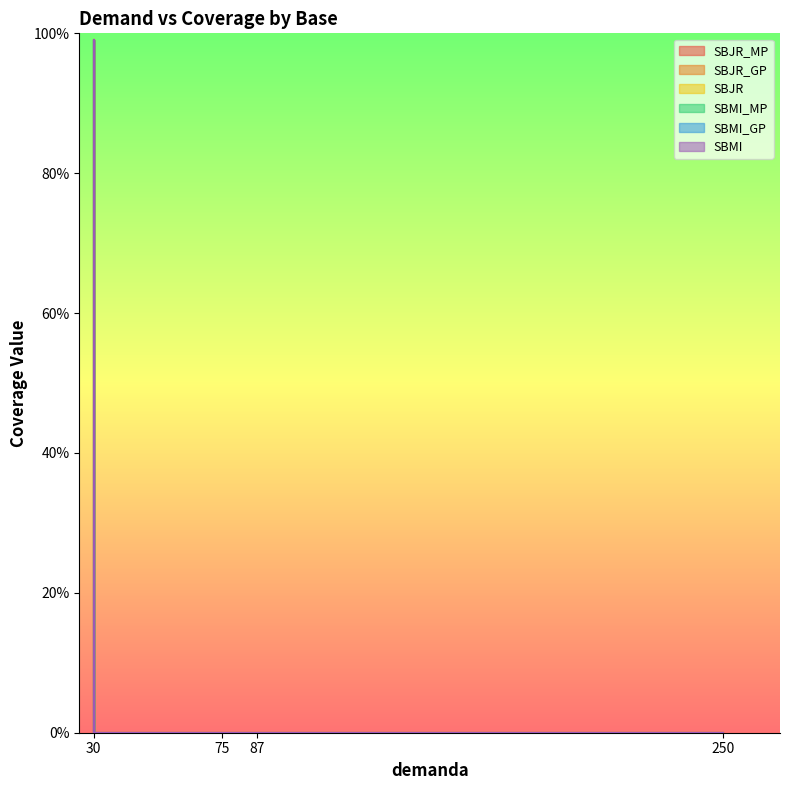

Which series has the largest total across all categories?

SBJR_MP